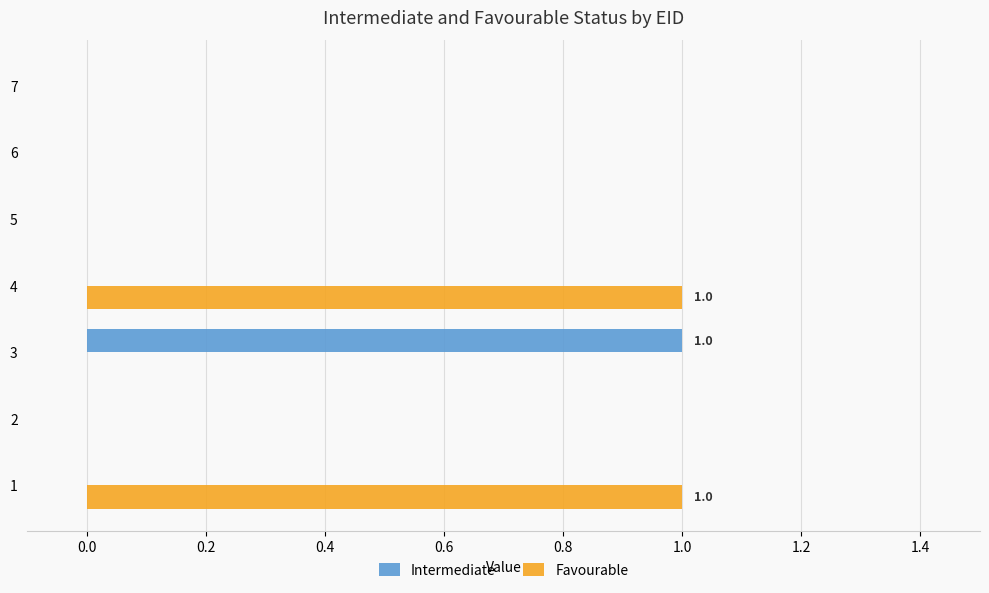

Between 1 and 5, which series saw the biggest shift?

Favourable